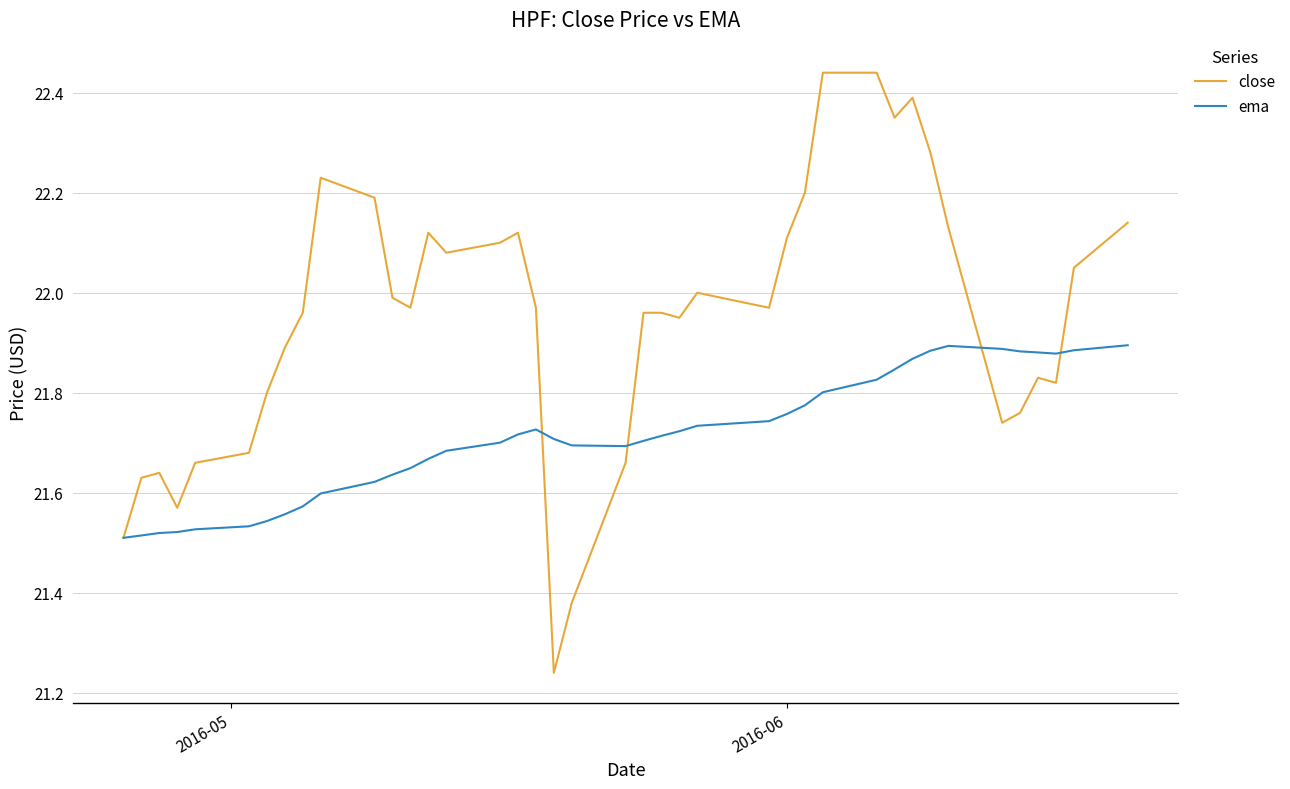

Which series has the largest total across all categories?

close